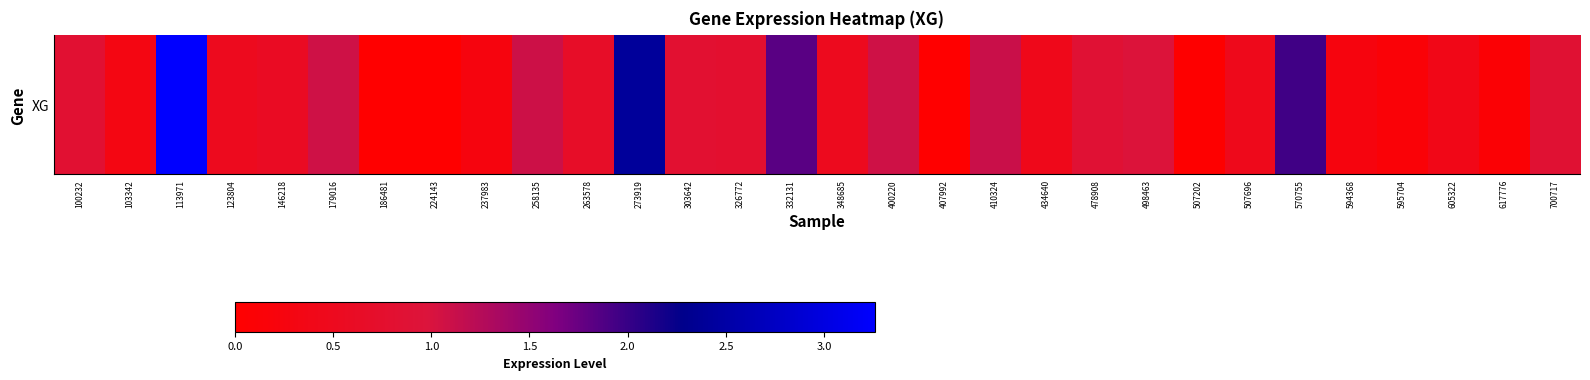

List the labels in order of value, smallest first.

186481, 224143, 407992, 507202, 617776, 595704, 594368, 237983, 103342, 605322, 434640, 507696, 123804, 348685, 146218, 263578, 326772, 303642, 100232, 700717, 478908, 498463, 400220, 179016, 258135, 410324, 332131, 570755, 273919, 113971